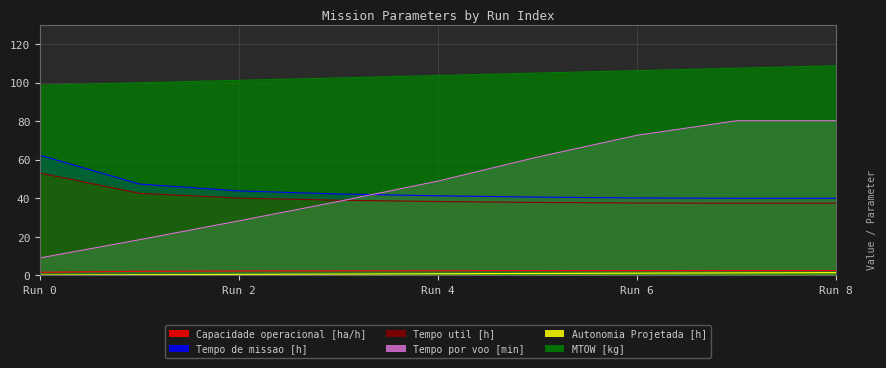

At which category is the sum across all series the highest?

Run 8